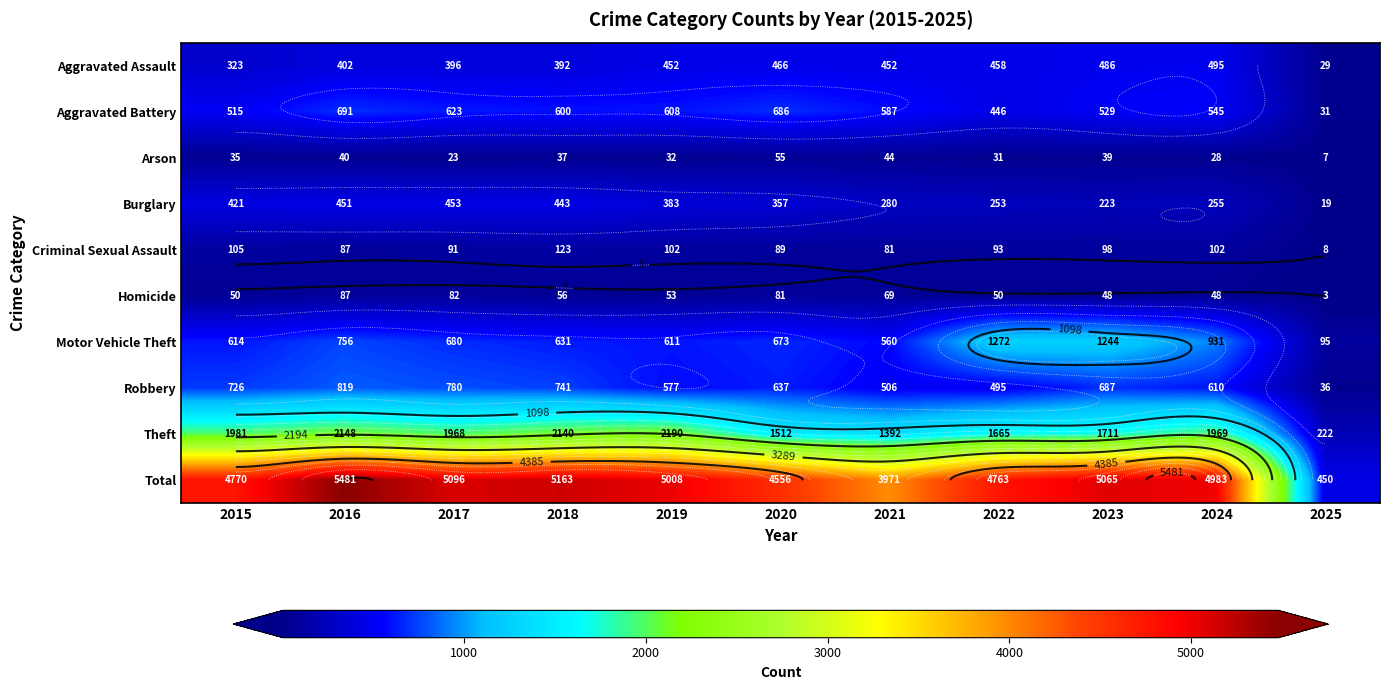

What is the spread (max minus min) of values at 2015?

4735